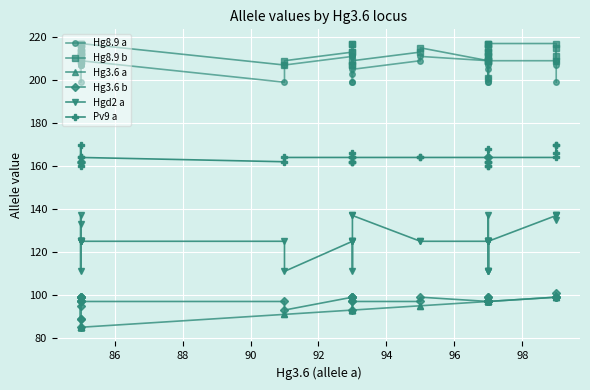

How many lines are shown in the chart?

6